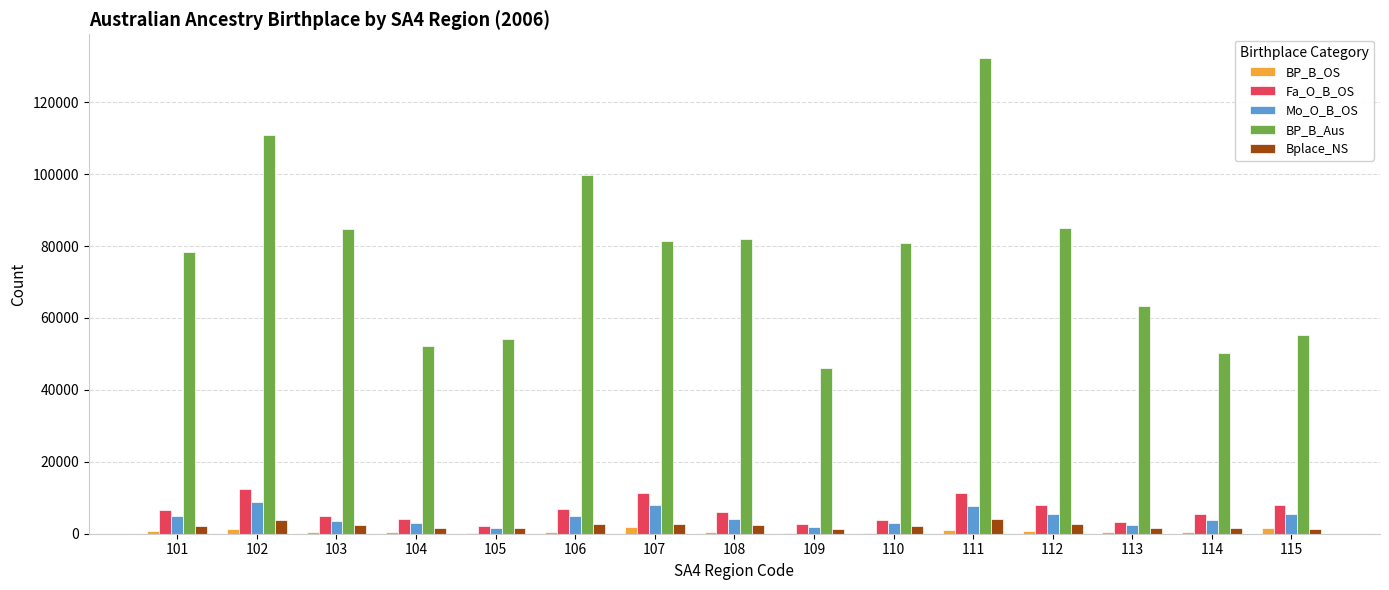

Which series changed the most between 108 and 114?

BP_B_Aus